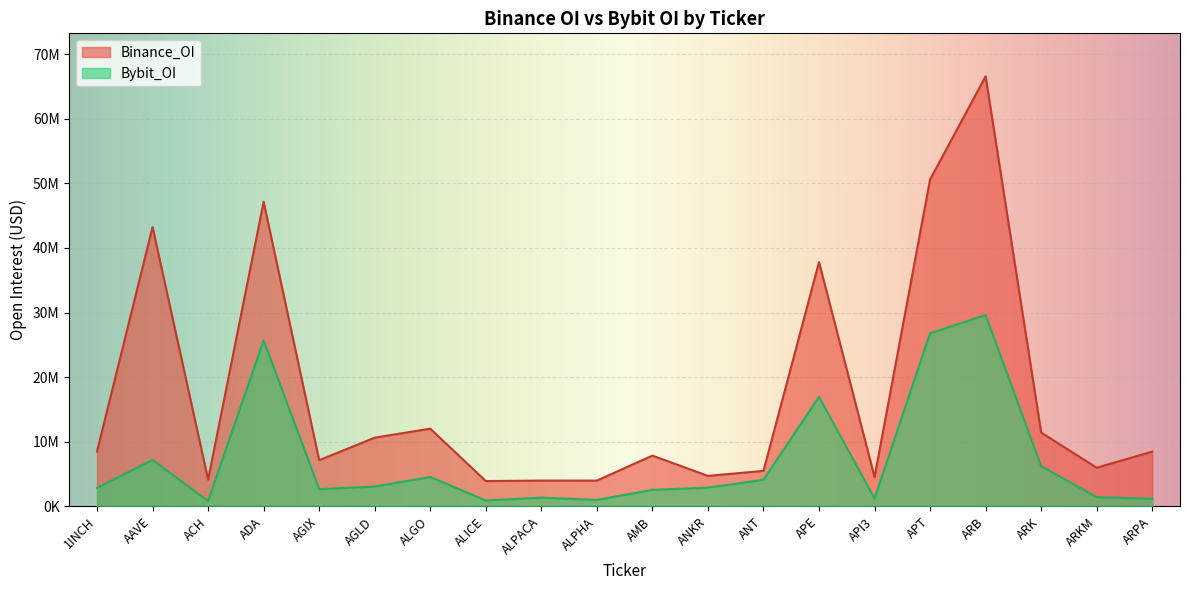

Rank the series at ACH from lowest to highest value.

Bybit_OI, Binance_OI